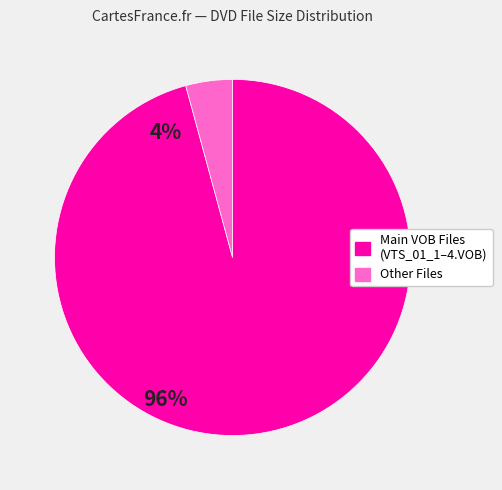

Is there any slice that represents more than half of the pie?

Yes